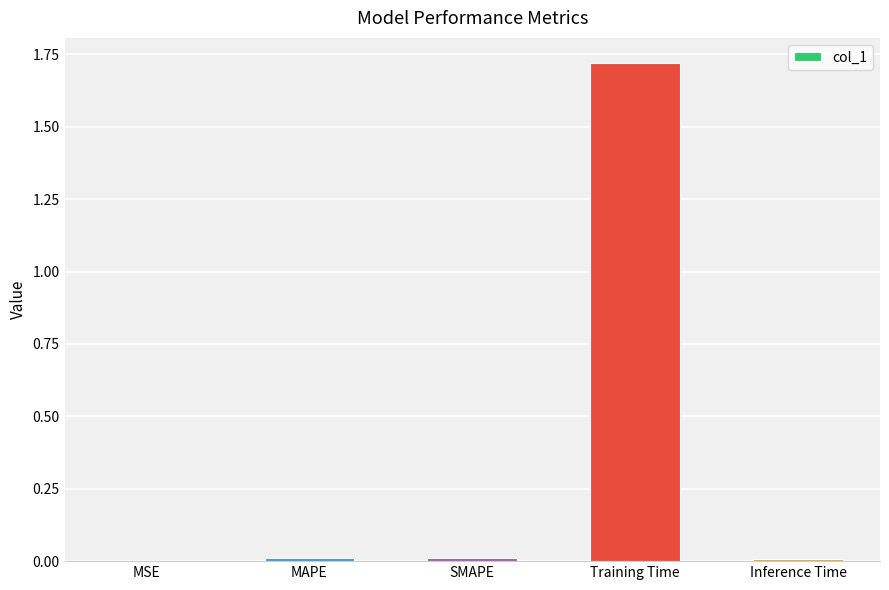

True or false: the data shows 0.0 at MAPE.

True